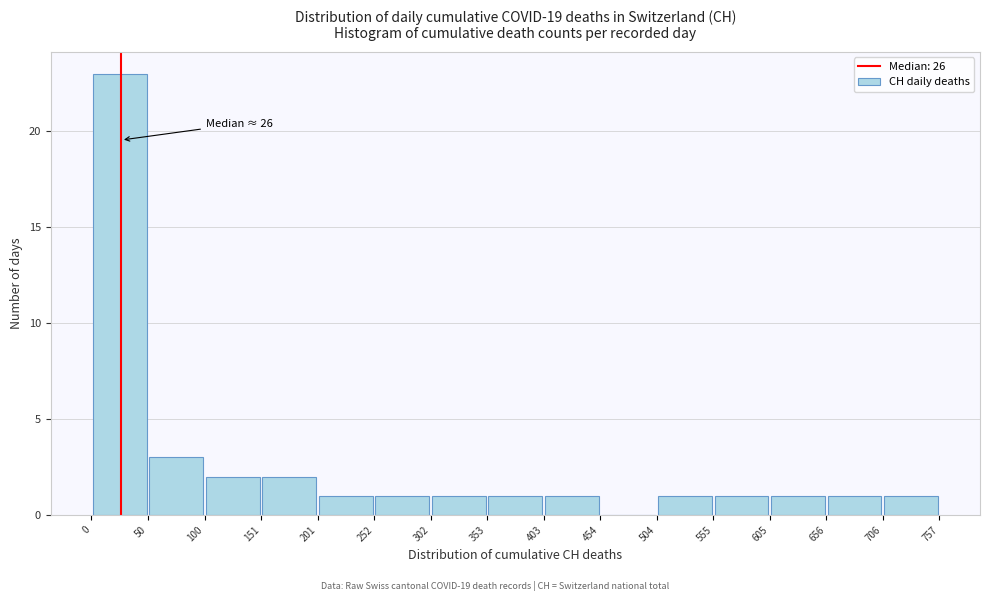

Which range on the x-axis has the tallest bar?

0 to 50